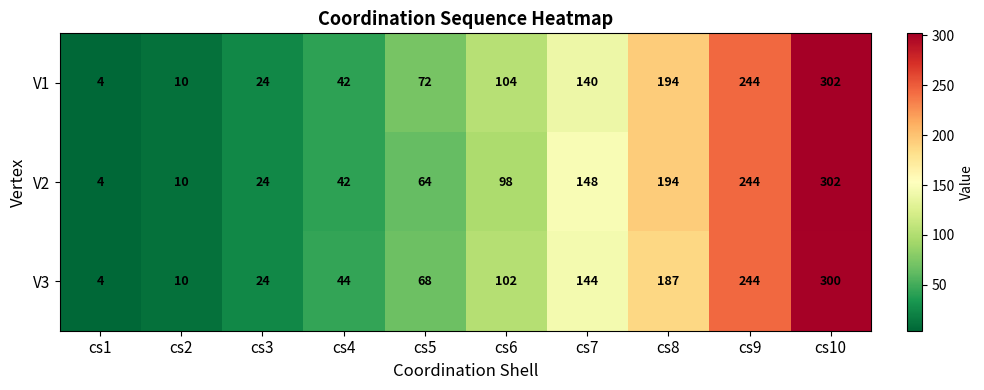

The value of V2 at cs2 is 5. True or false?

False